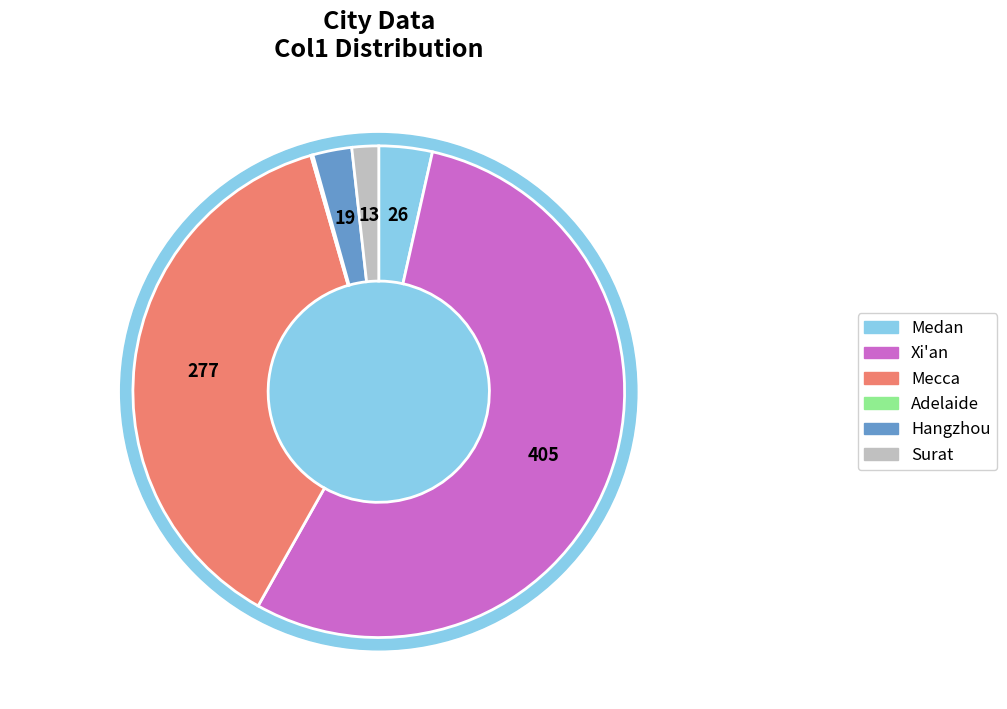

To the nearest percent, what percentage of the pie is Xi'an?

55%